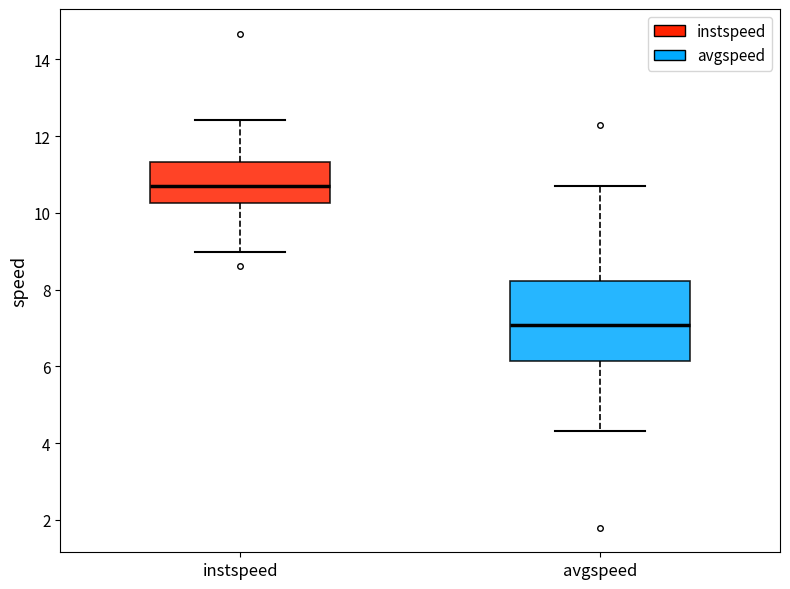

Where is the upper edge of the box for instspeed on the y-axis? The values are not printed on the chart, so give them approximately, as read against the axis.

11.4